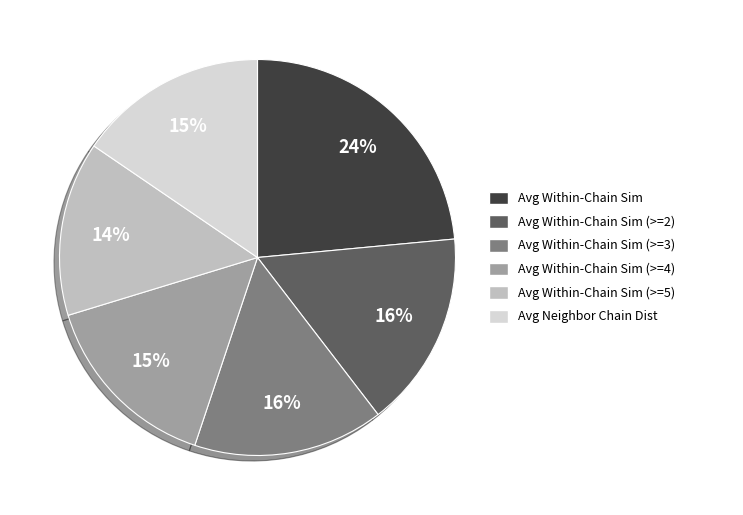

Is there a majority slice in this chart?

No